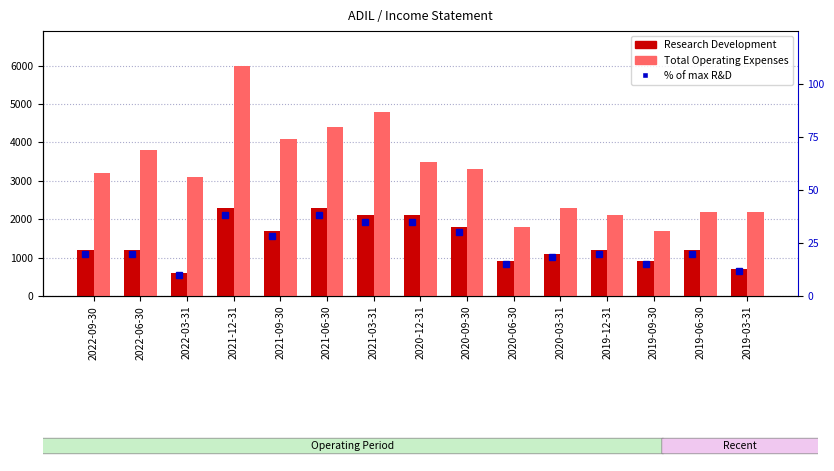

What is the average value of the Research Development series?

1420.0